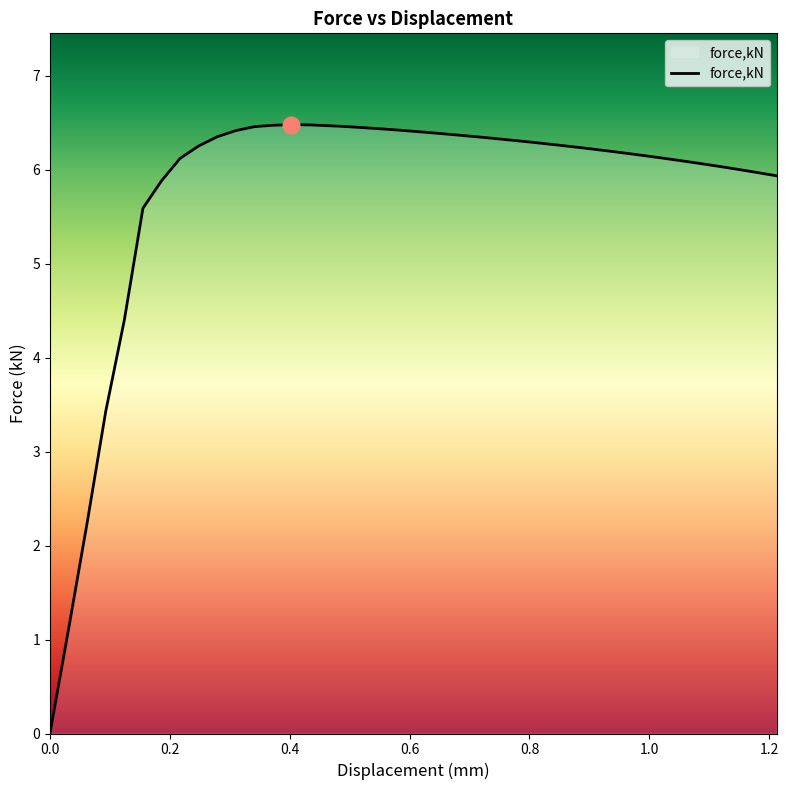

What is the maximum value shown in the chart?

6.5